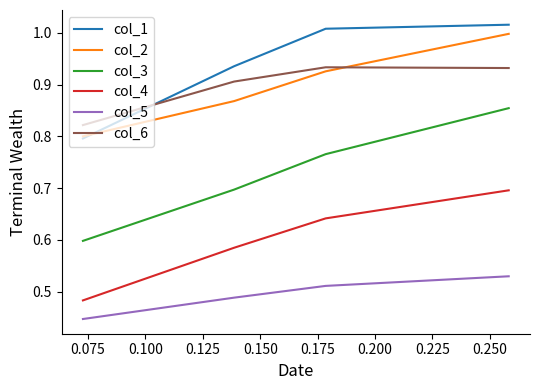

Which series has the largest total across all categories?

col_1